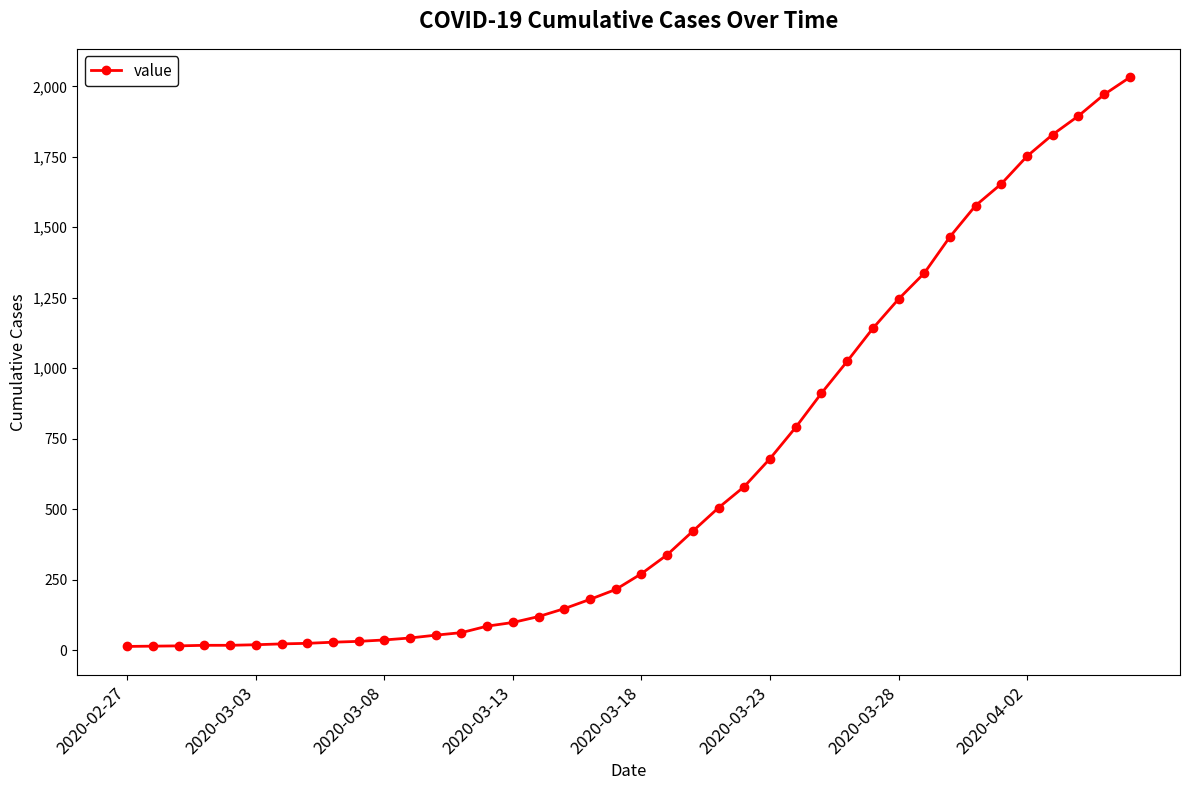

What is the average value?

616